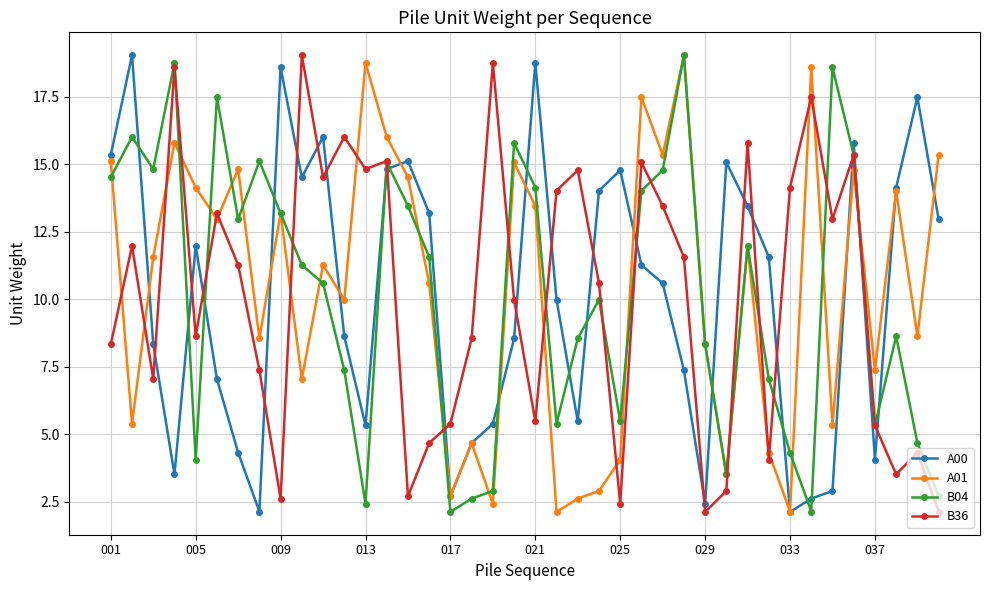

How many categories are shown in the chart?

40